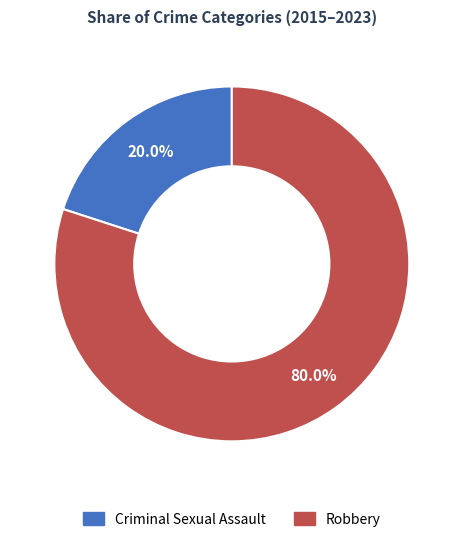

The Robbery slice represents 80% of the pie. True or false?

True